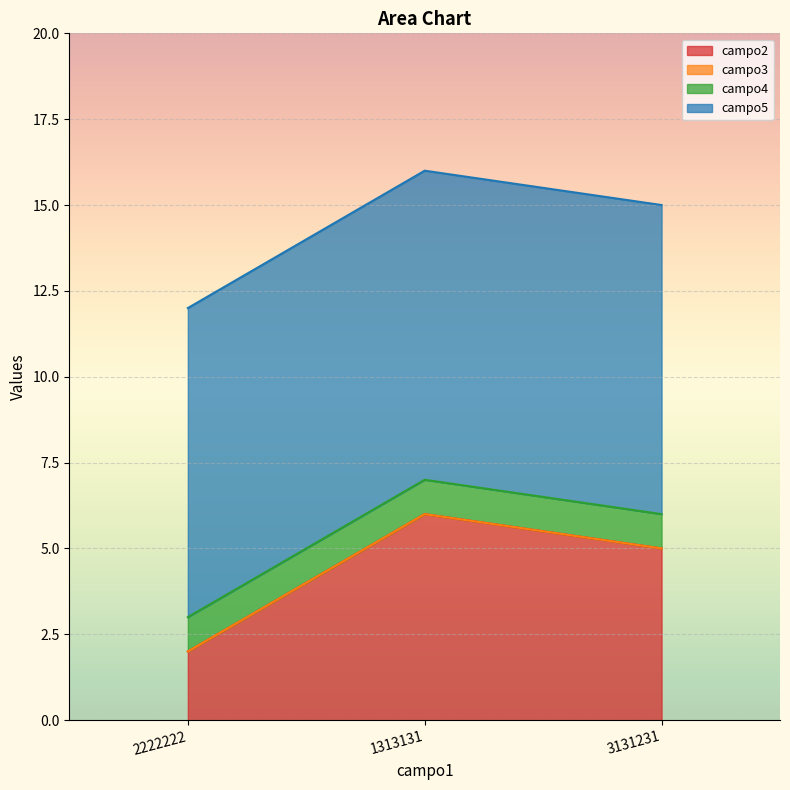

What is the difference between the highest and lowest values at 1313131?

9